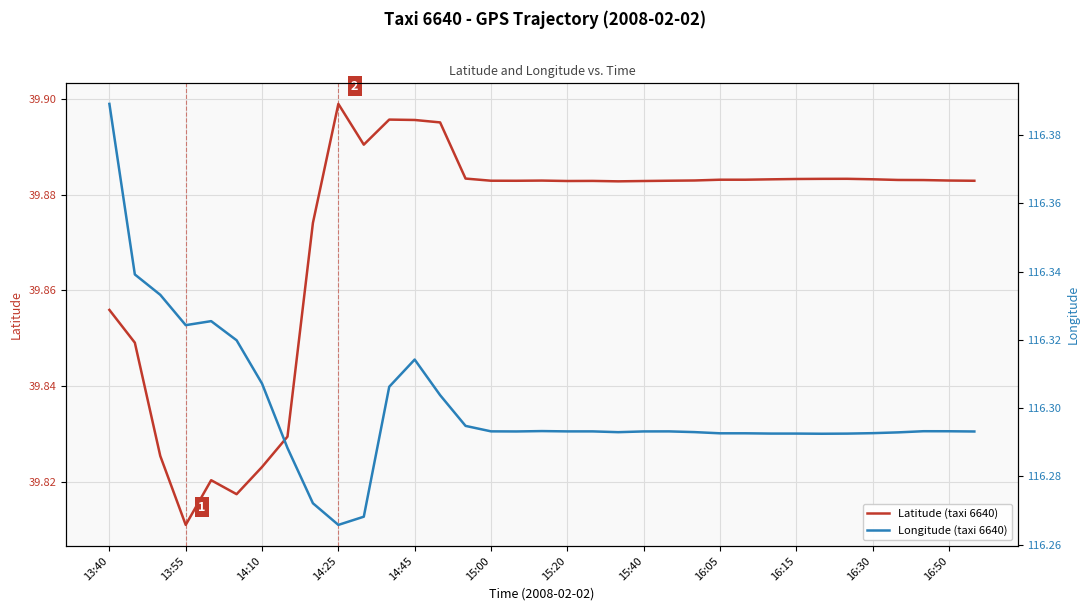

The value of Longitude (taxi 6640) at 22 is 116.3. True or false?

True